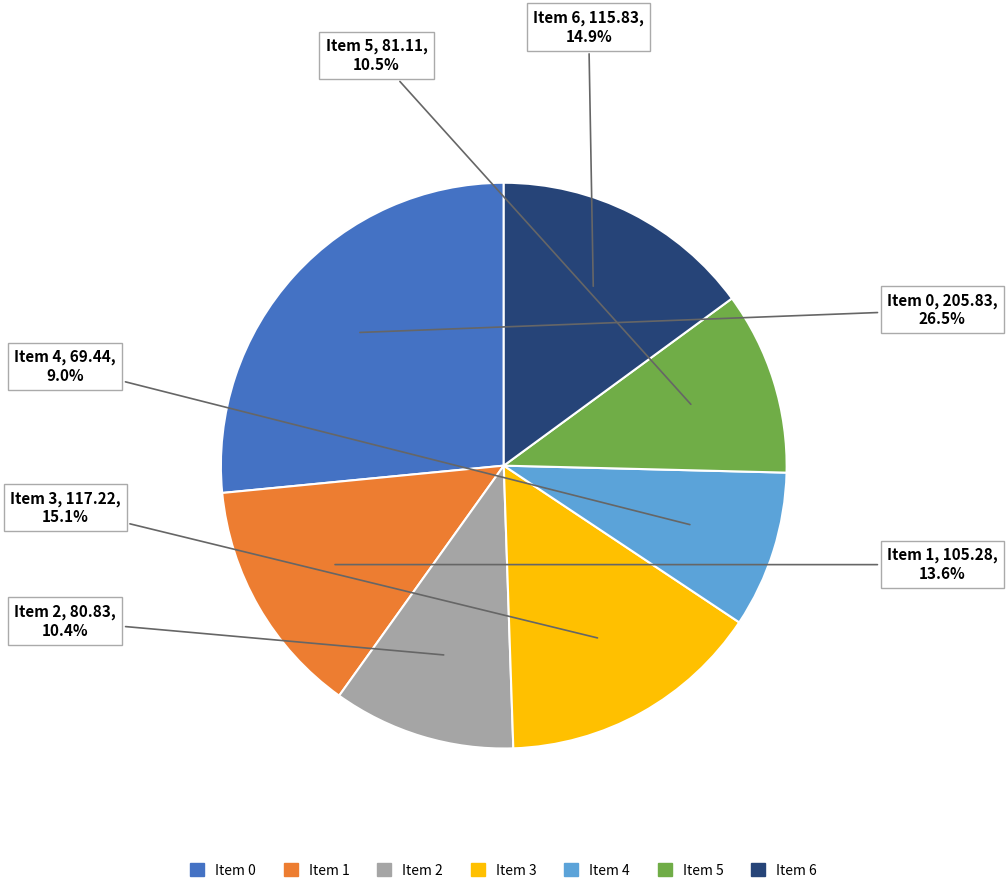

Is there any slice that represents more than half of the pie?

No